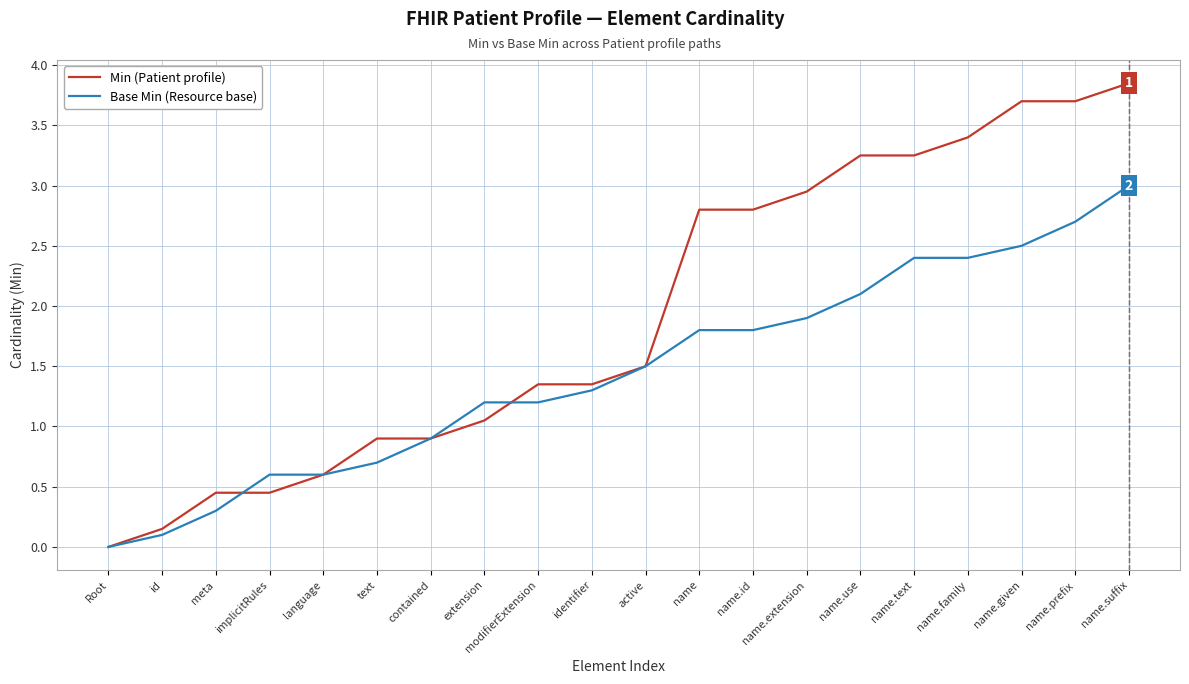

What position from the left is id?

2